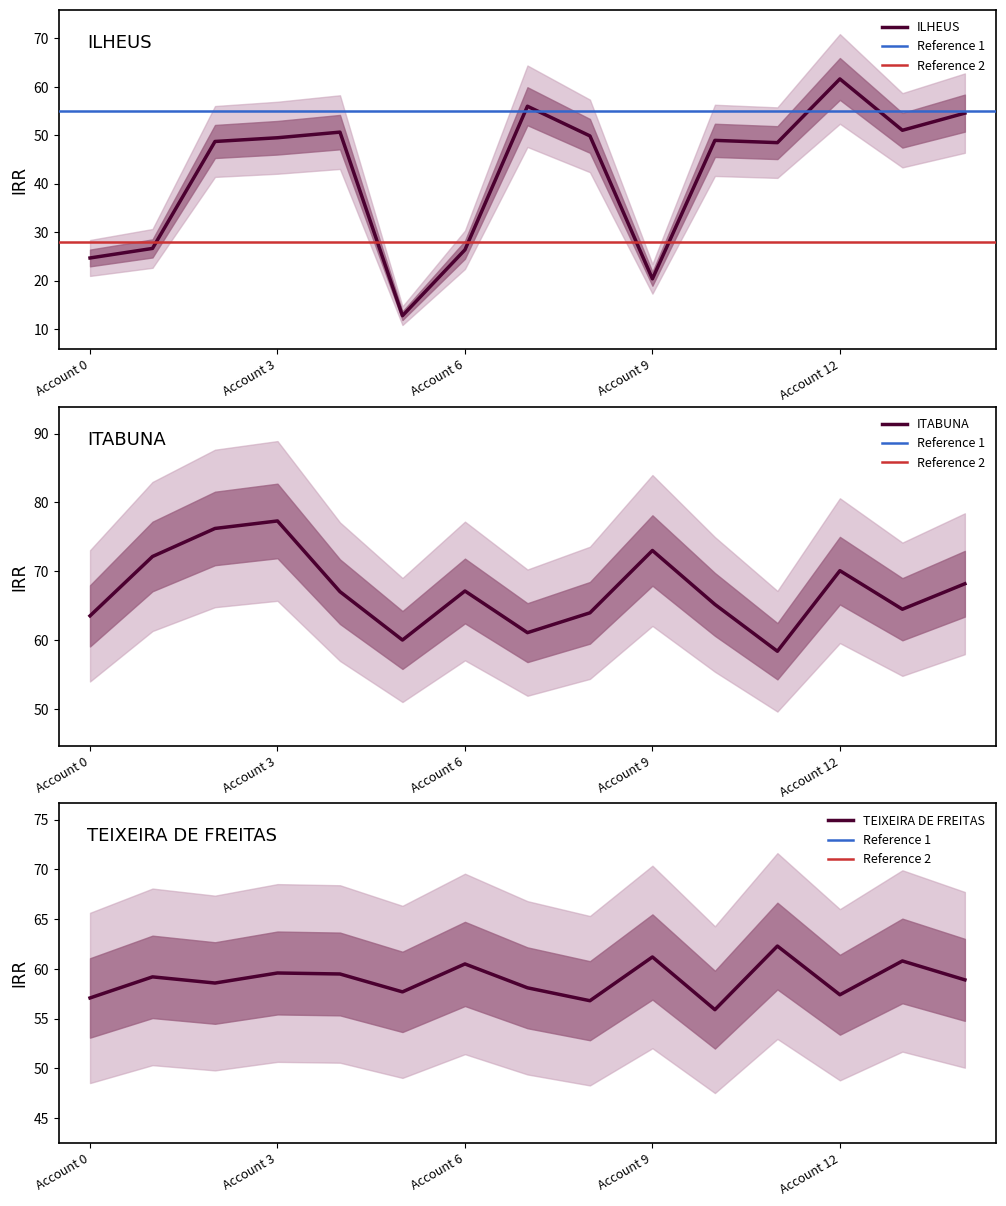

Which series changed the most between 9 and 14?

ILHEUS_IRR